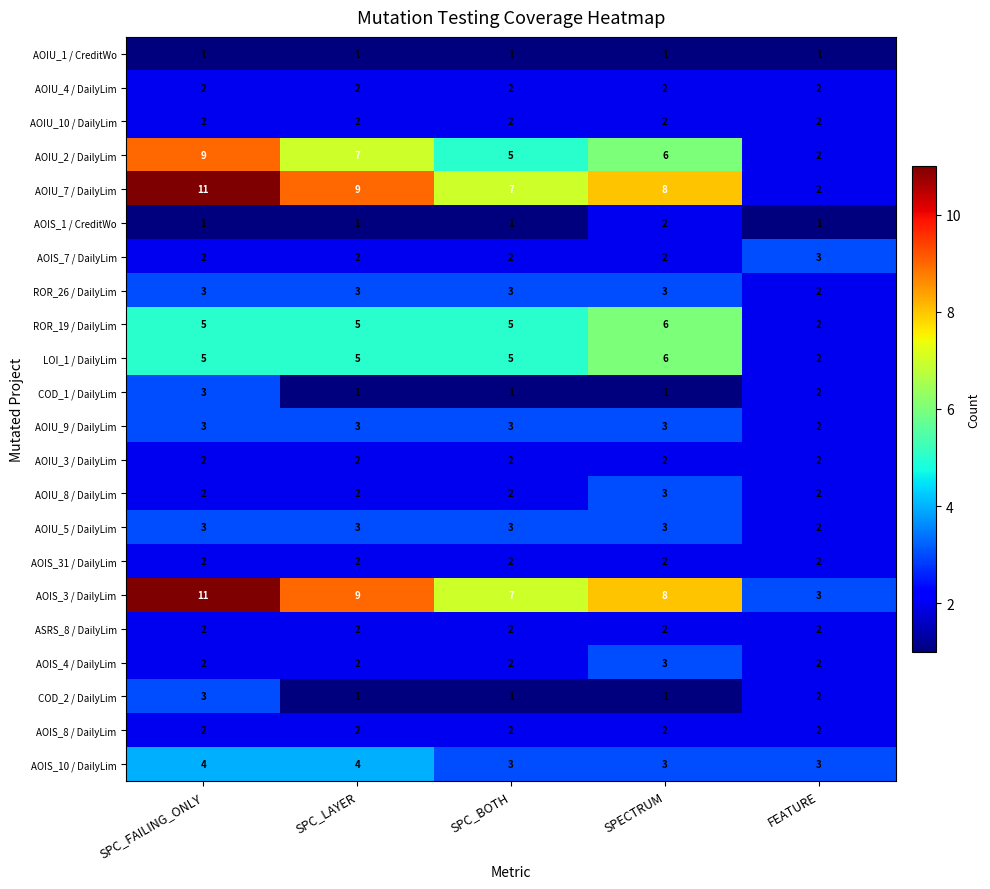

At which category is the sum across all series the highest?

SPC_FAILING_ONLY